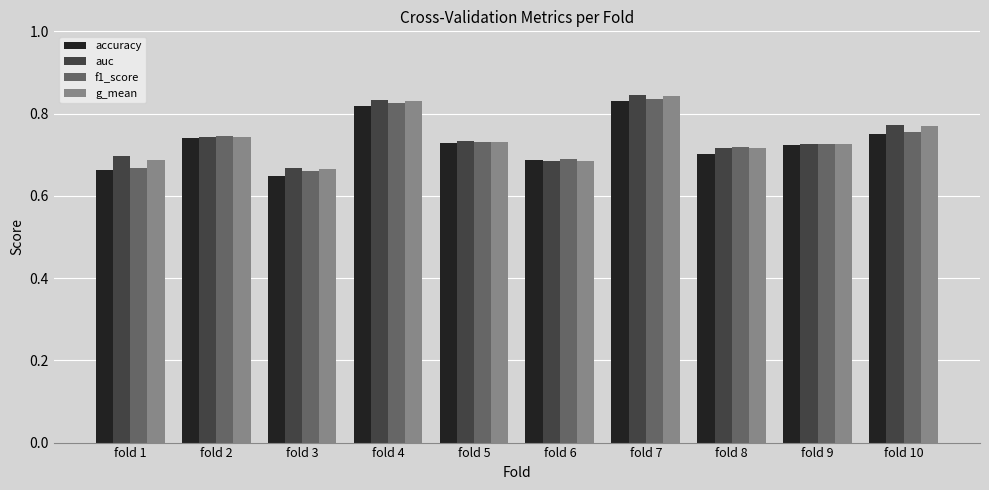

At how many categories does at least one series exceed 0?

10